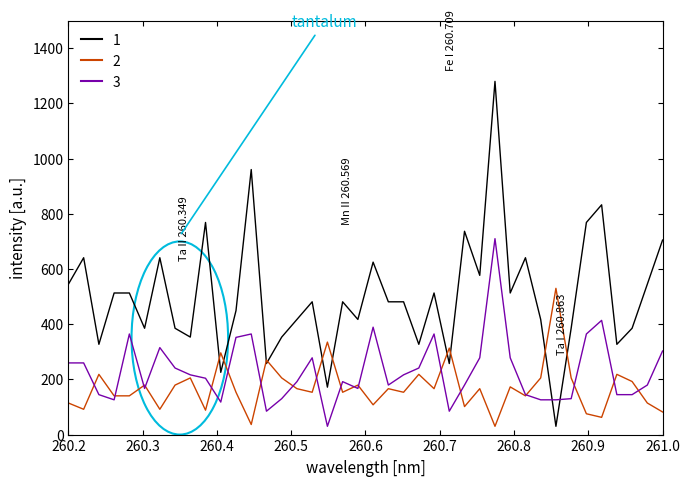

List the series in order of their peak value, highest first.

1, 3, 2